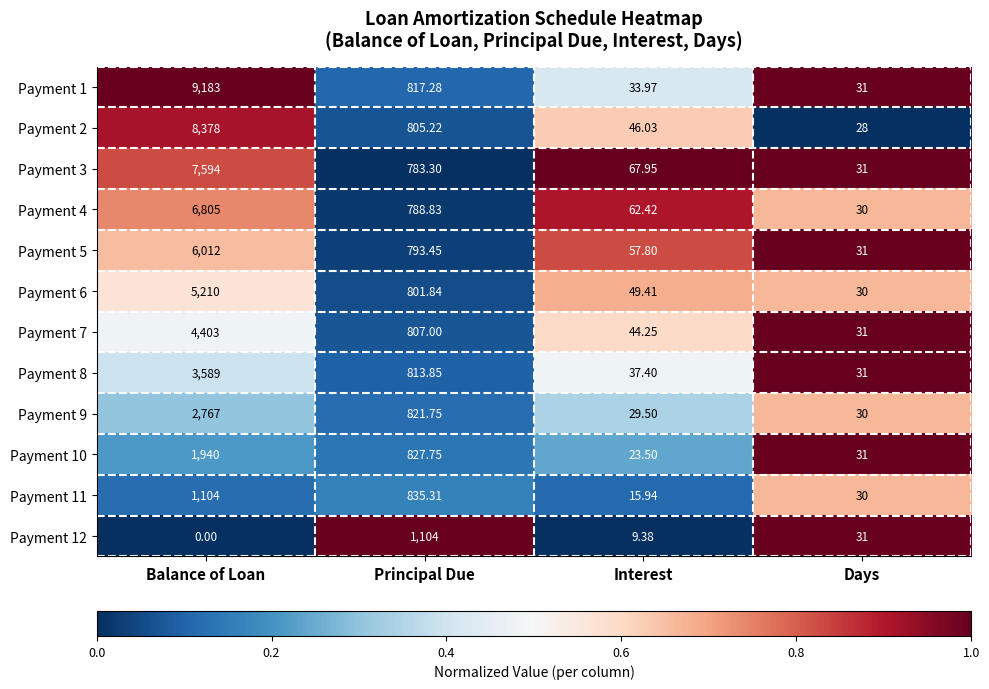

Rank the series at Principal Due from lowest to highest value.

Payment 3, Payment 4, Payment 5, Payment 6, Payment 2, Payment 7, Payment 8, Payment 1, Payment 9, Payment 10, Payment 11, Payment 12